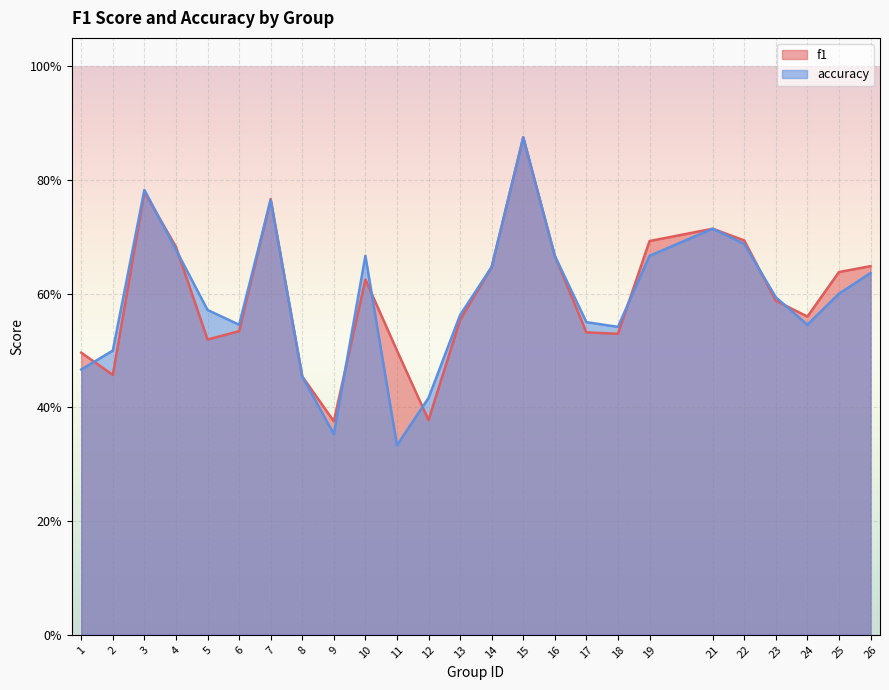

What is the value of the f1 point at the 9th from the left?

0.4